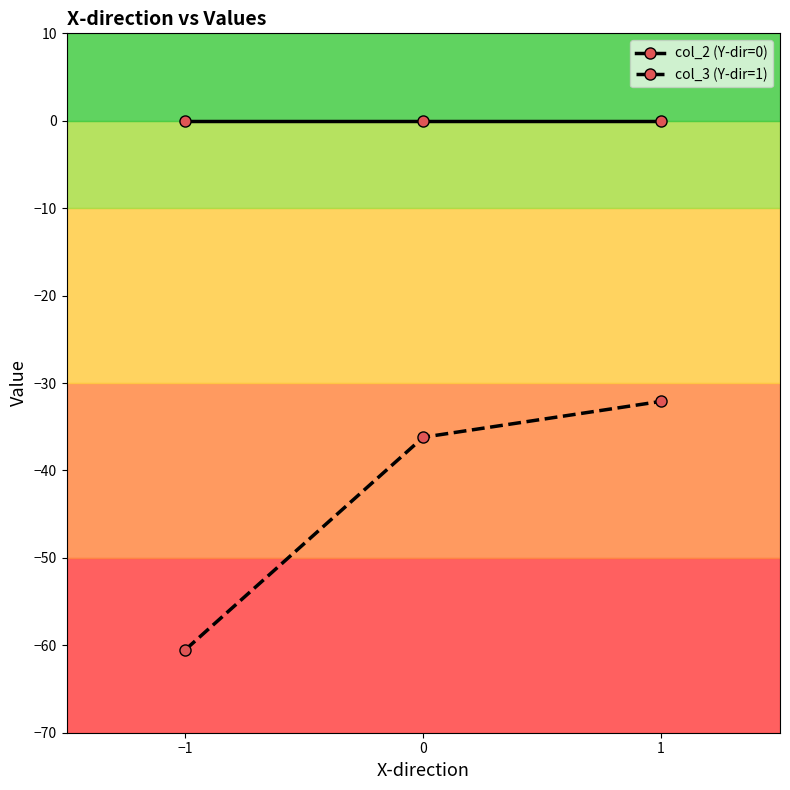

Reading left to right, extract all data points from this chart.

col_2 (Y-dir=0): −1=0.0	0=0.0	1=0.0
col_3 (Y-dir=1): −1=-60.5	0=-36.2	1=-32.1